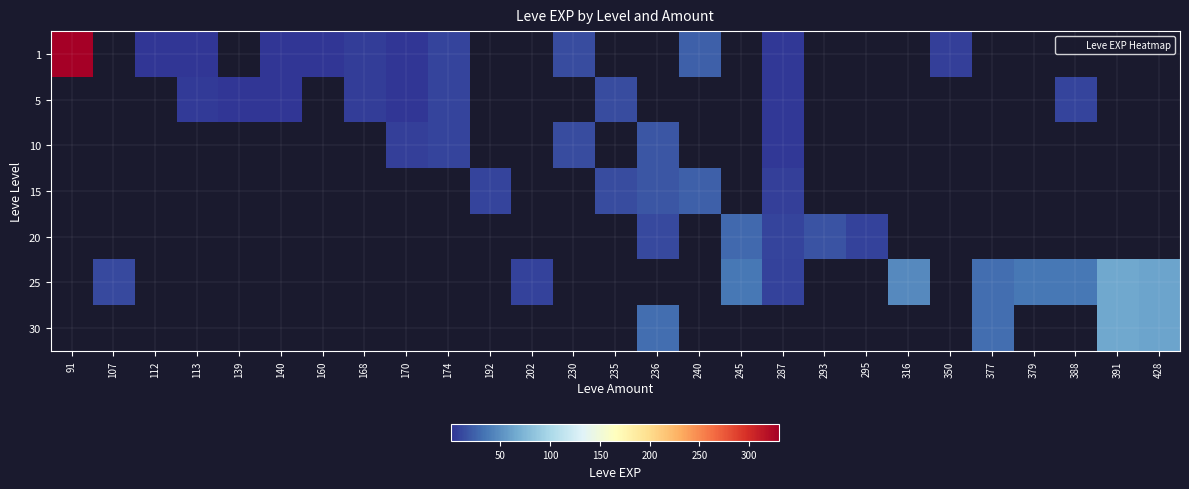

Which category has the highest value across all series?

91